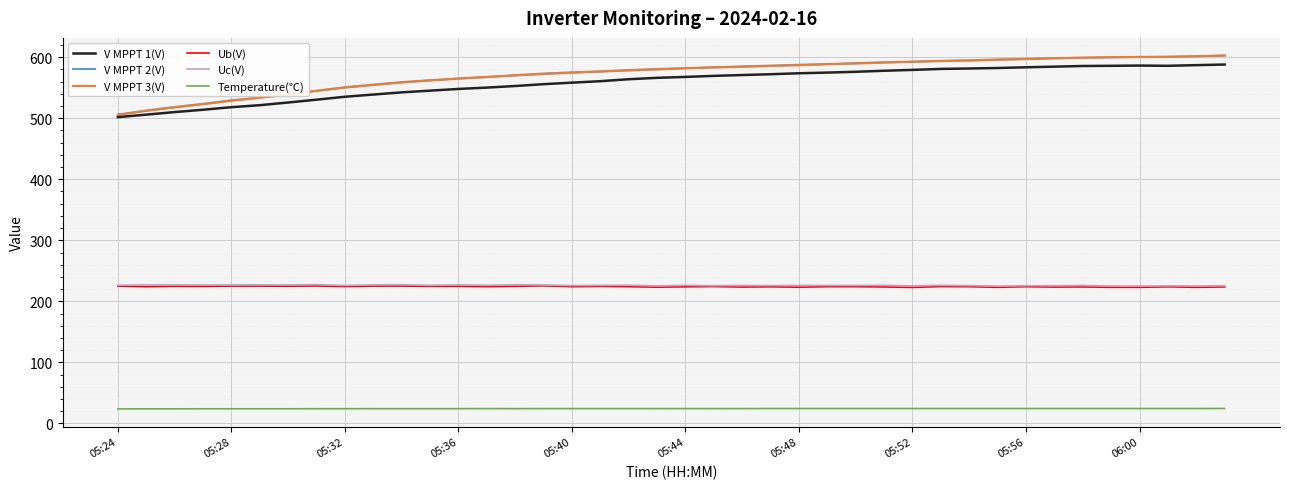

Which series has the largest range (max minus min)?

V MPPT 3(V)